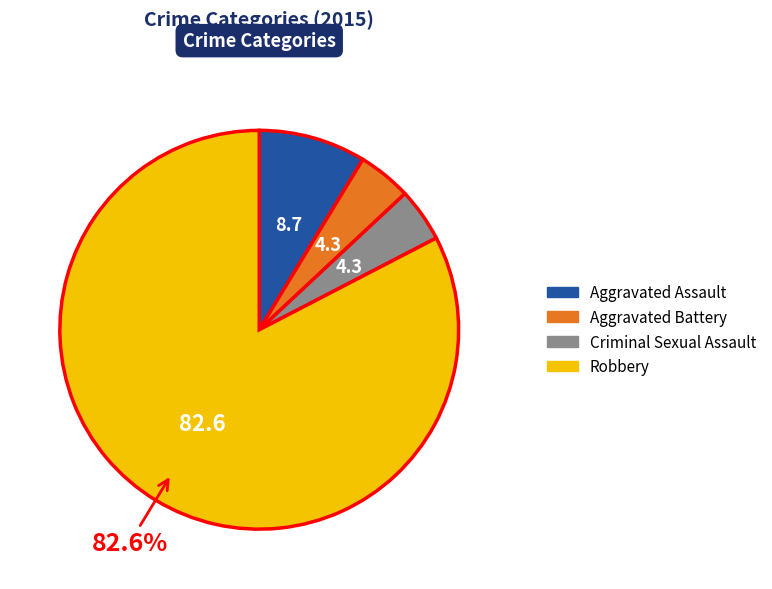

The Aggravated Battery slice represents 12% of the pie. True or false?

False